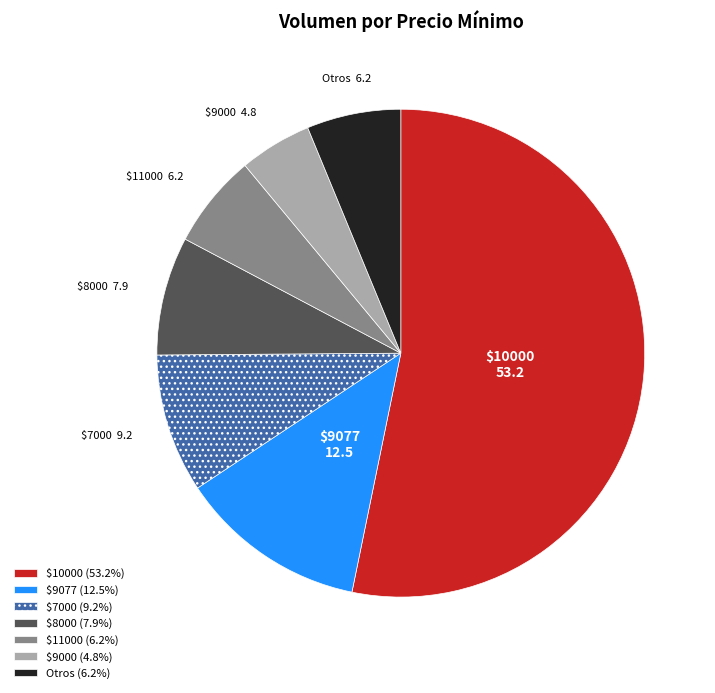

Is $10000 the majority of the pie?

Yes